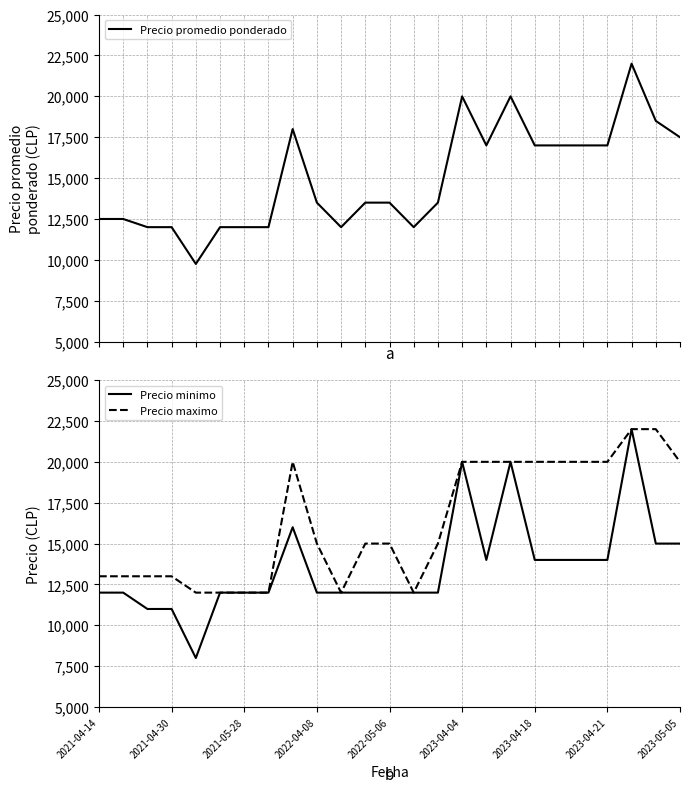

Where is Precio promedio ponderado nearest to the value 15875?

16